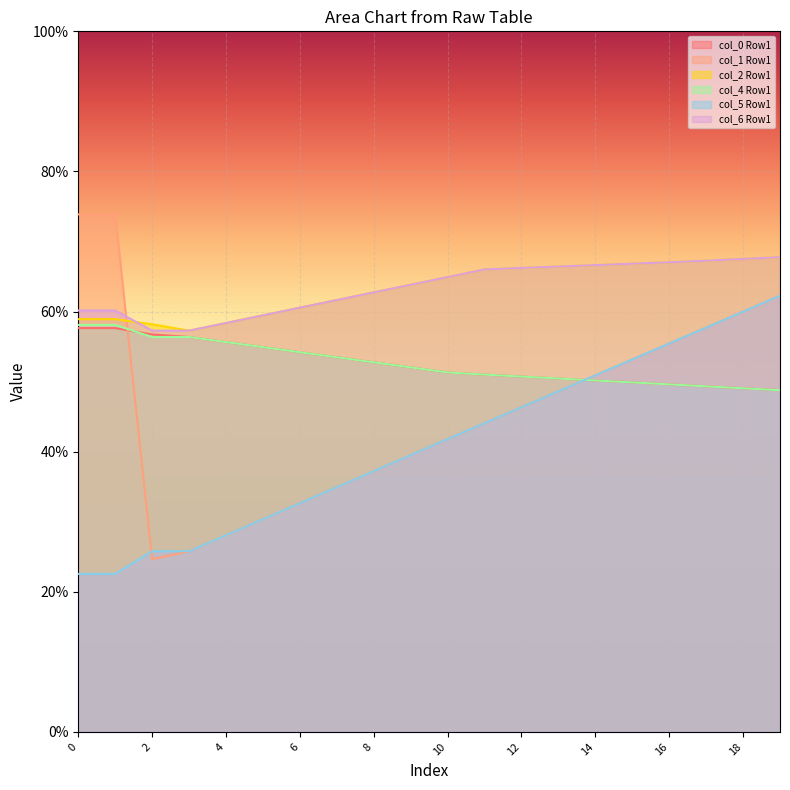

How many lines are shown in the chart?

6